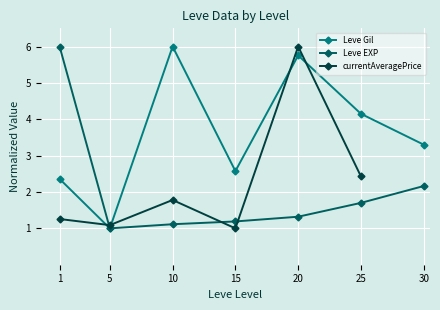

Which series has the largest range (max minus min)?

currentAveragePrice